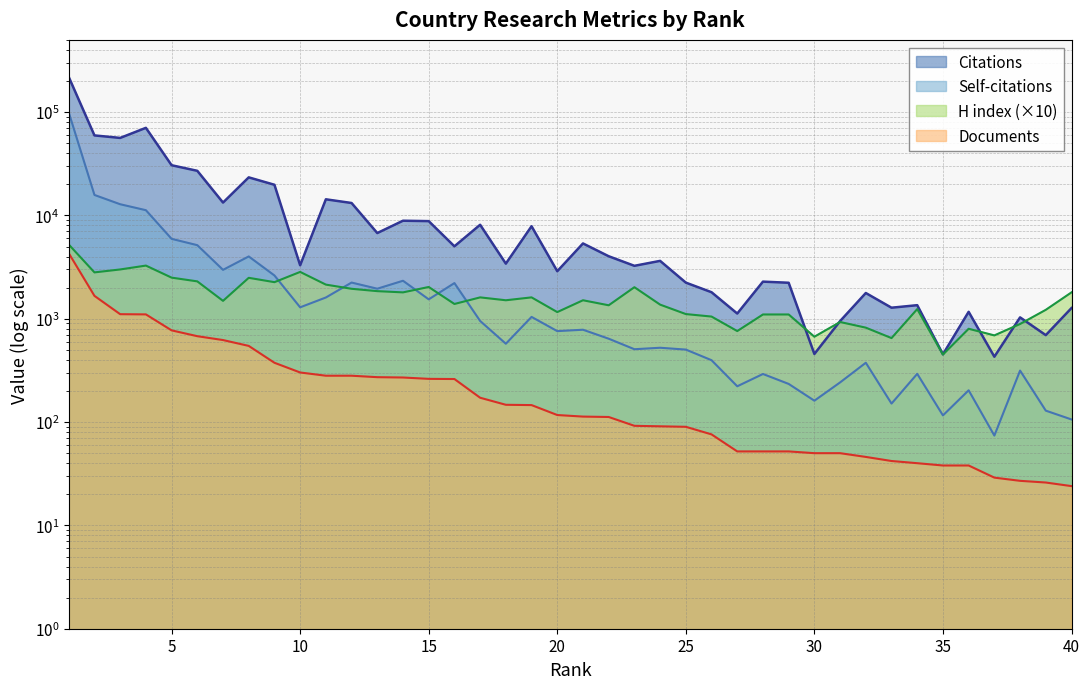

At which category does Citations reach its first local peak?

4